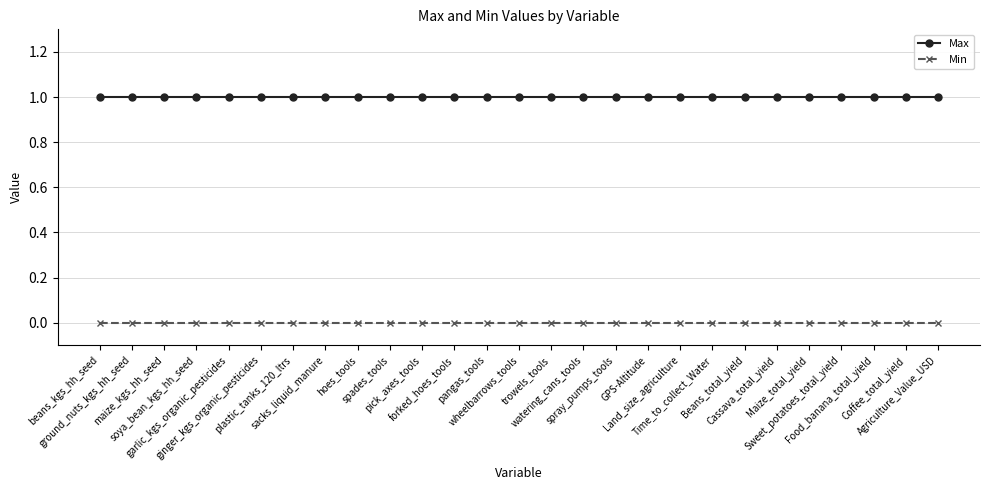

True or false: Max and Min intersect in this chart.

False